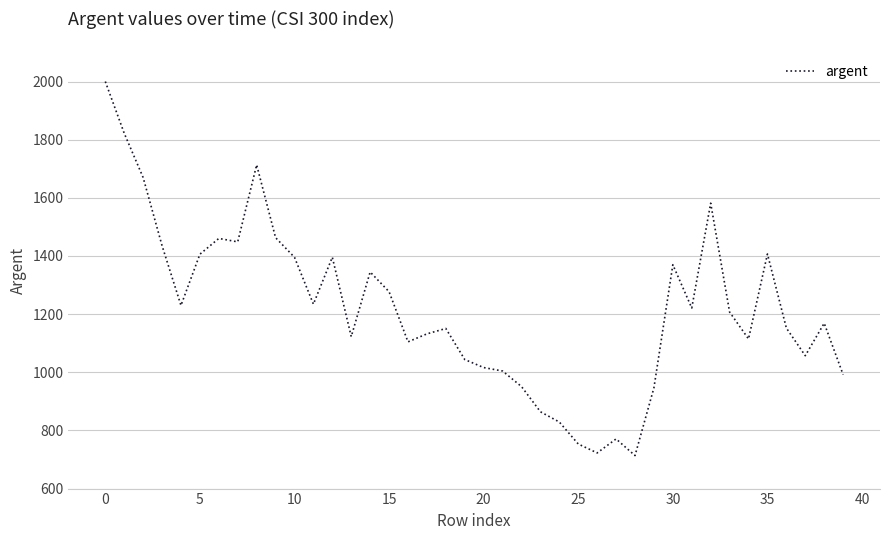

What is the difference between the maximum and minimum values?

1286.5